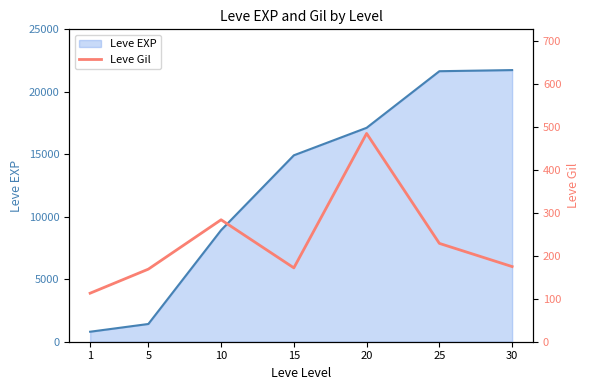

The value of Leve EXP at 25 is 31355. True or false?

False